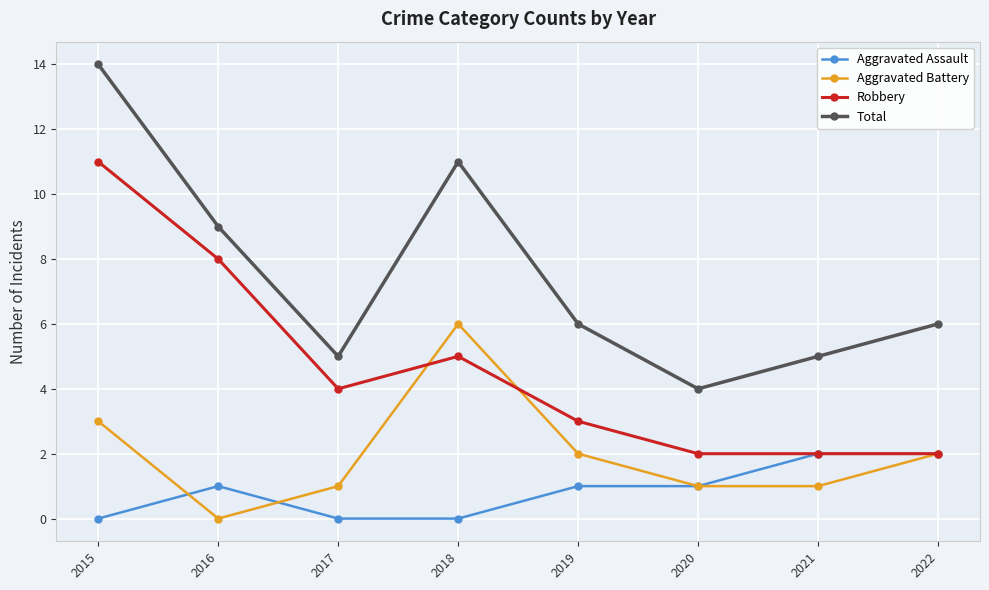

How many lines are shown in the chart?

4